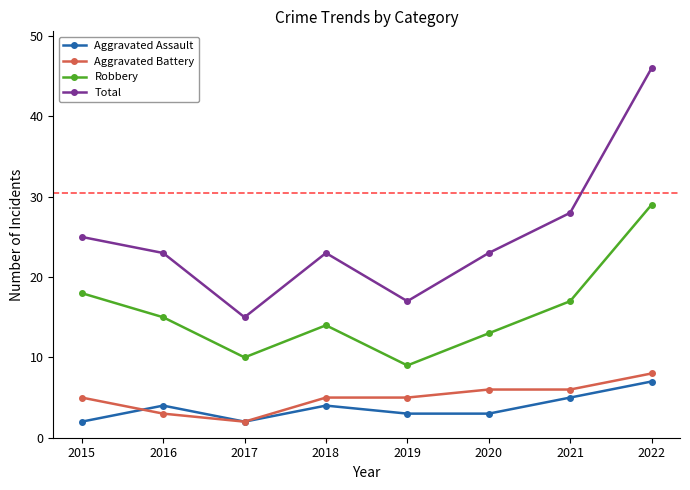

Which series has the largest total across all categories?

Total